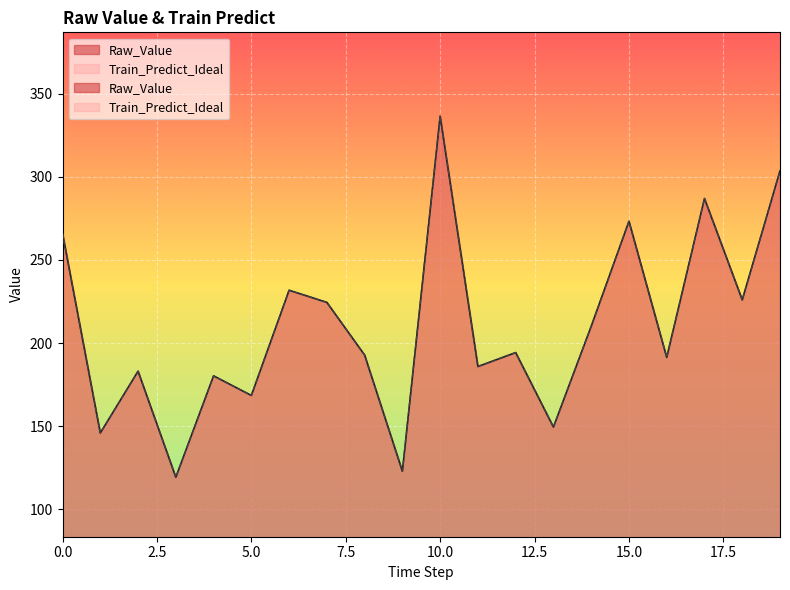

What is the difference between the maximum and second lowest values in the Train_Predict_Ideal series?

213.6